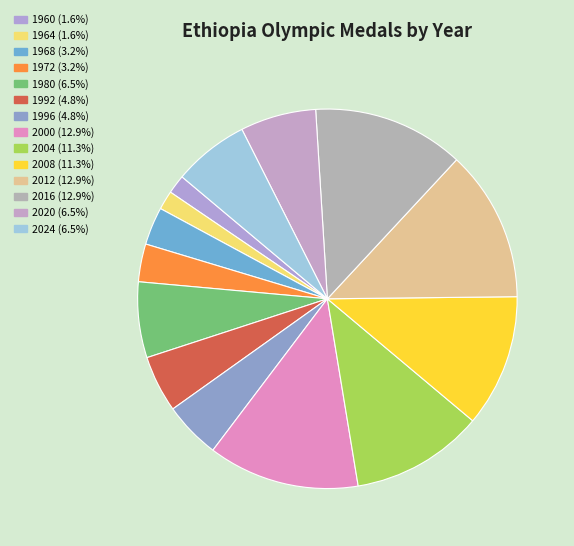

How many segments does this pie chart have?

14